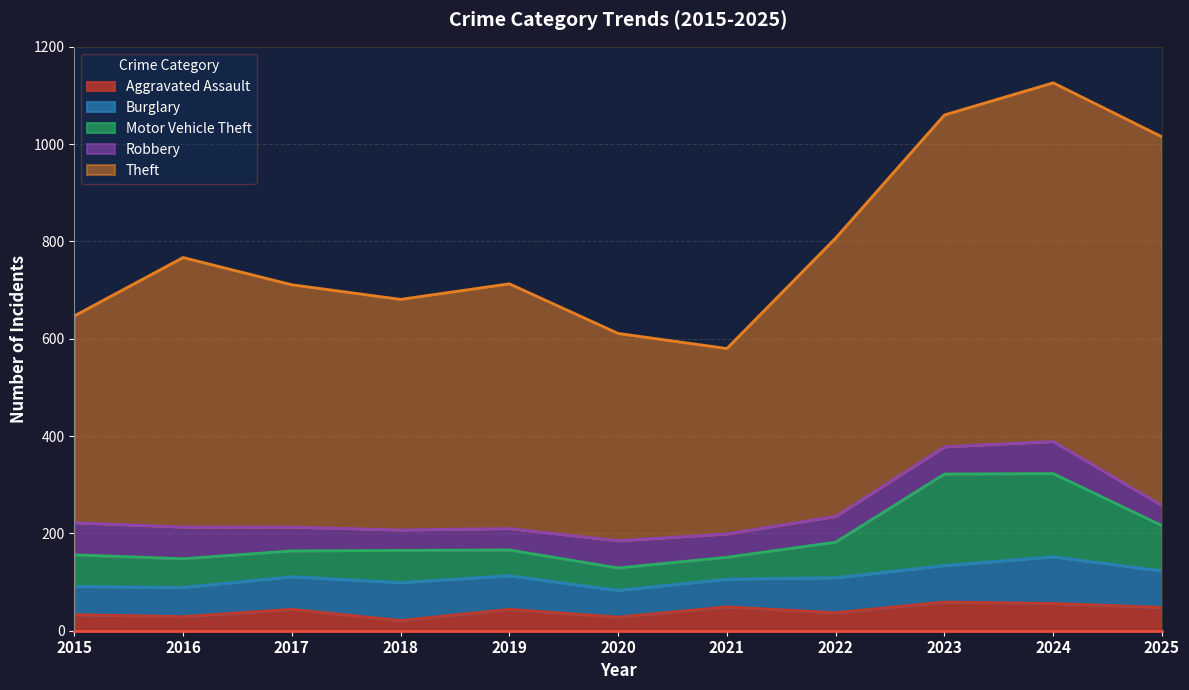

What is the average value of the Burglary series?

69